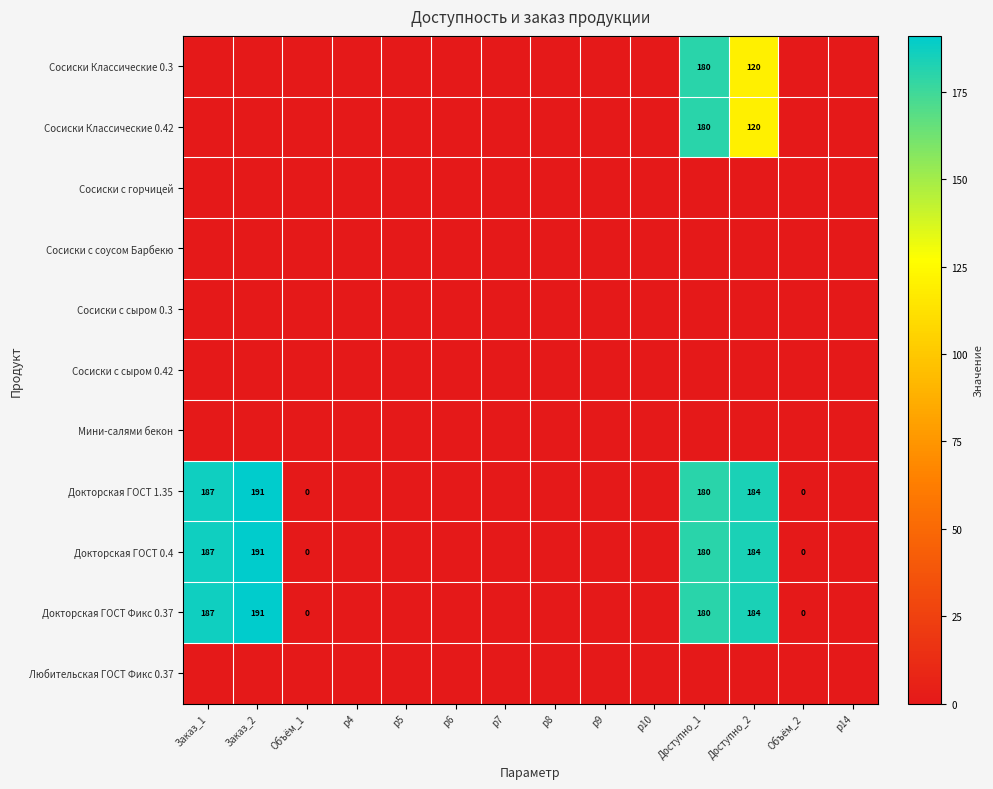

What is the sum of the Докторская ГОСТ 1.35 values at Заказ_2 and Объём_1?

191